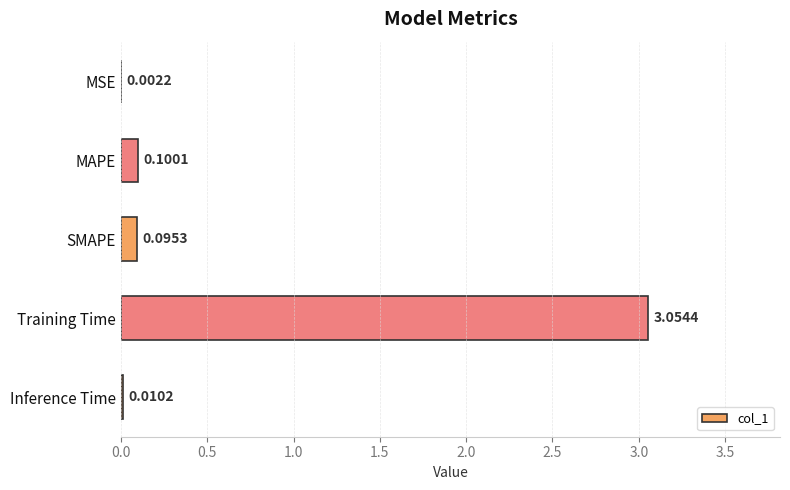

At which category does the chart reach its peak across all series?

Training Time